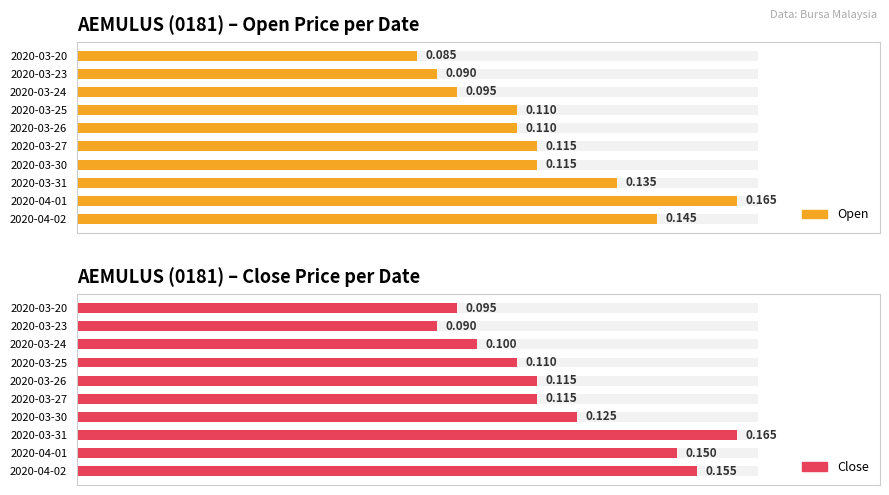

How many series are shown in this chart?

2